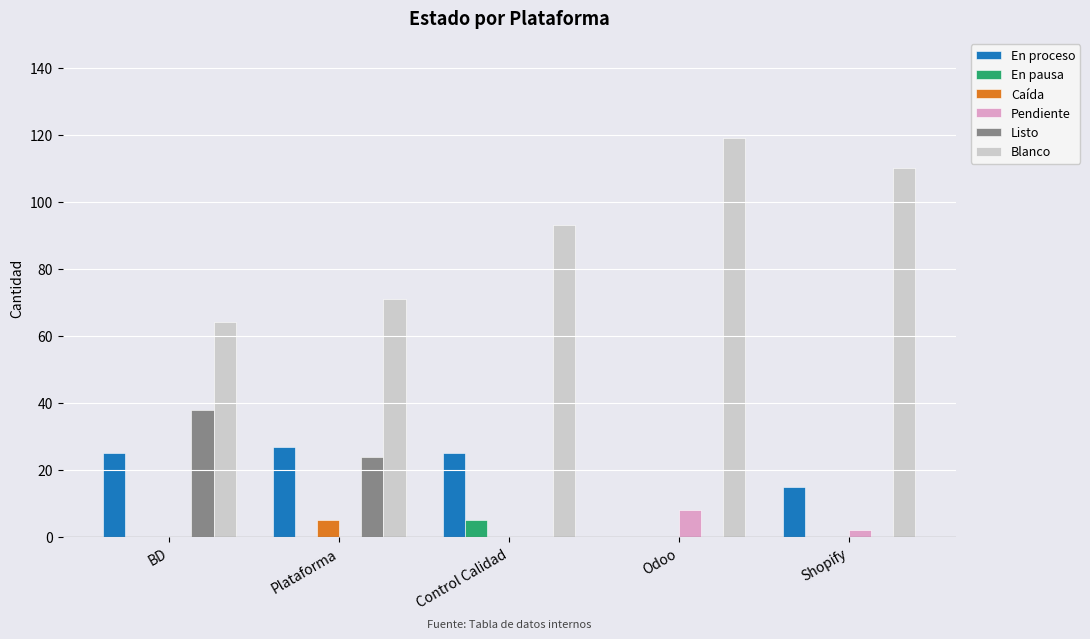

What is the greatest value displayed?

119